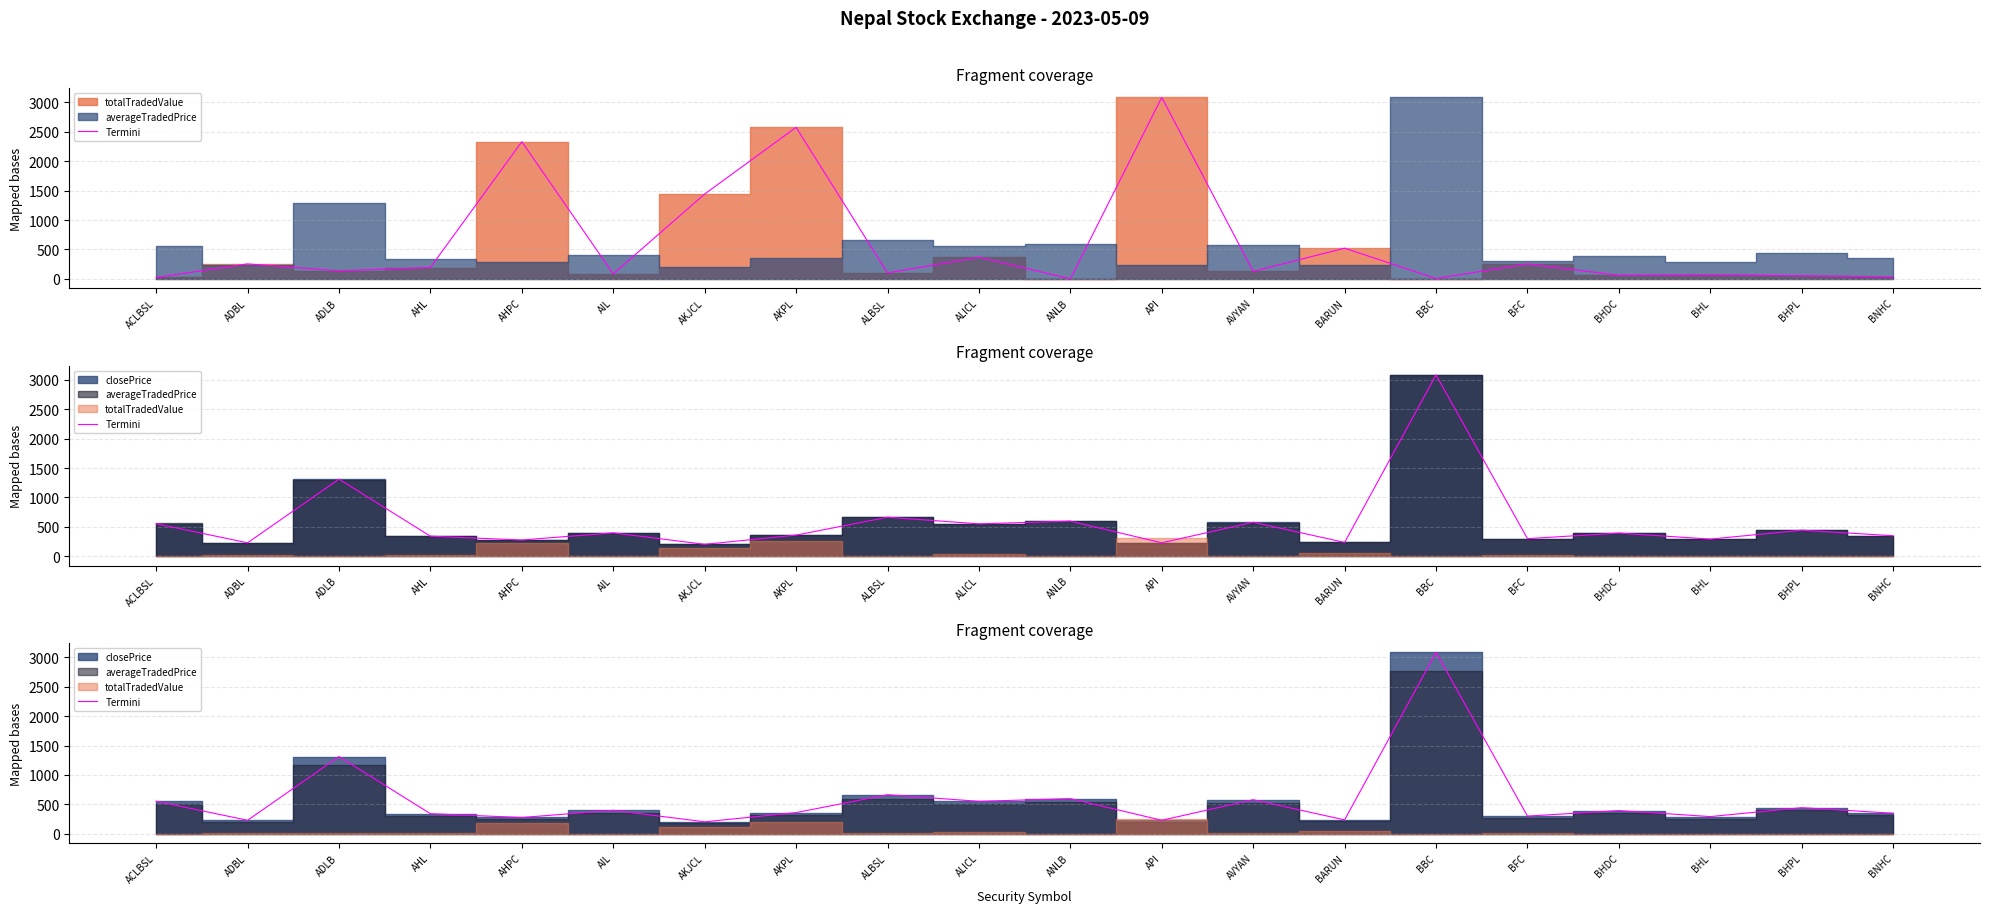

What is the difference between the values at ALBSL and ADLB?

647.0